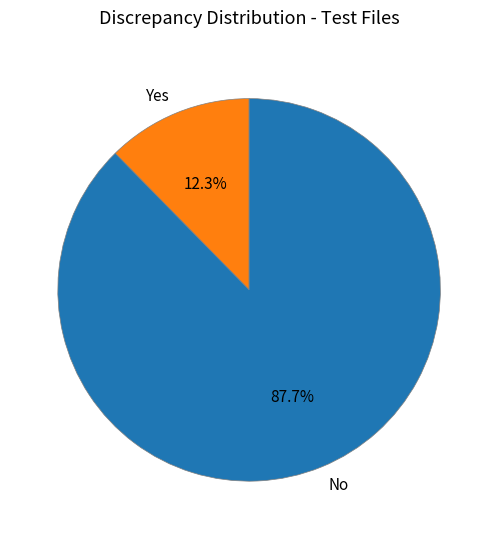

How much of the chart is everything except Yes?

87.7%